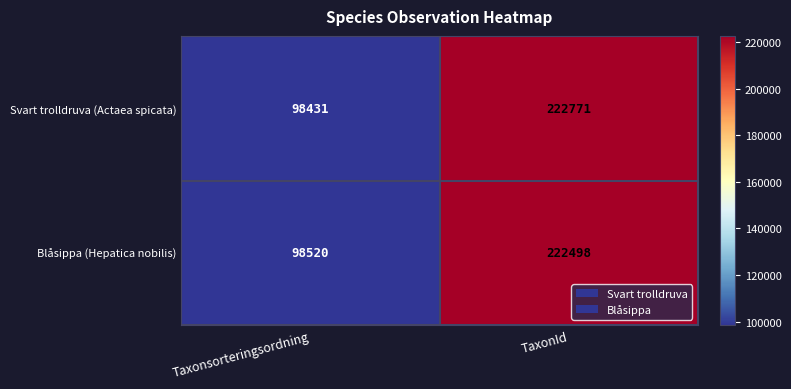

Where is Blåsippa (Hepatica nobilis) nearest to the value 160509?

Taxonsorteringsordning